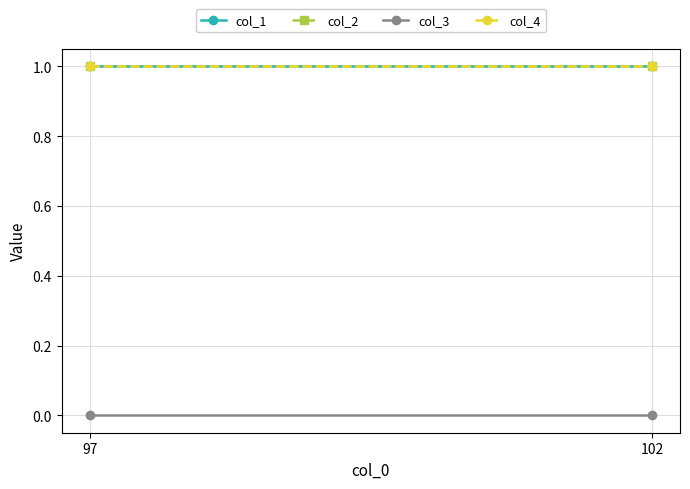

Which series has the largest total across all categories?

col_1